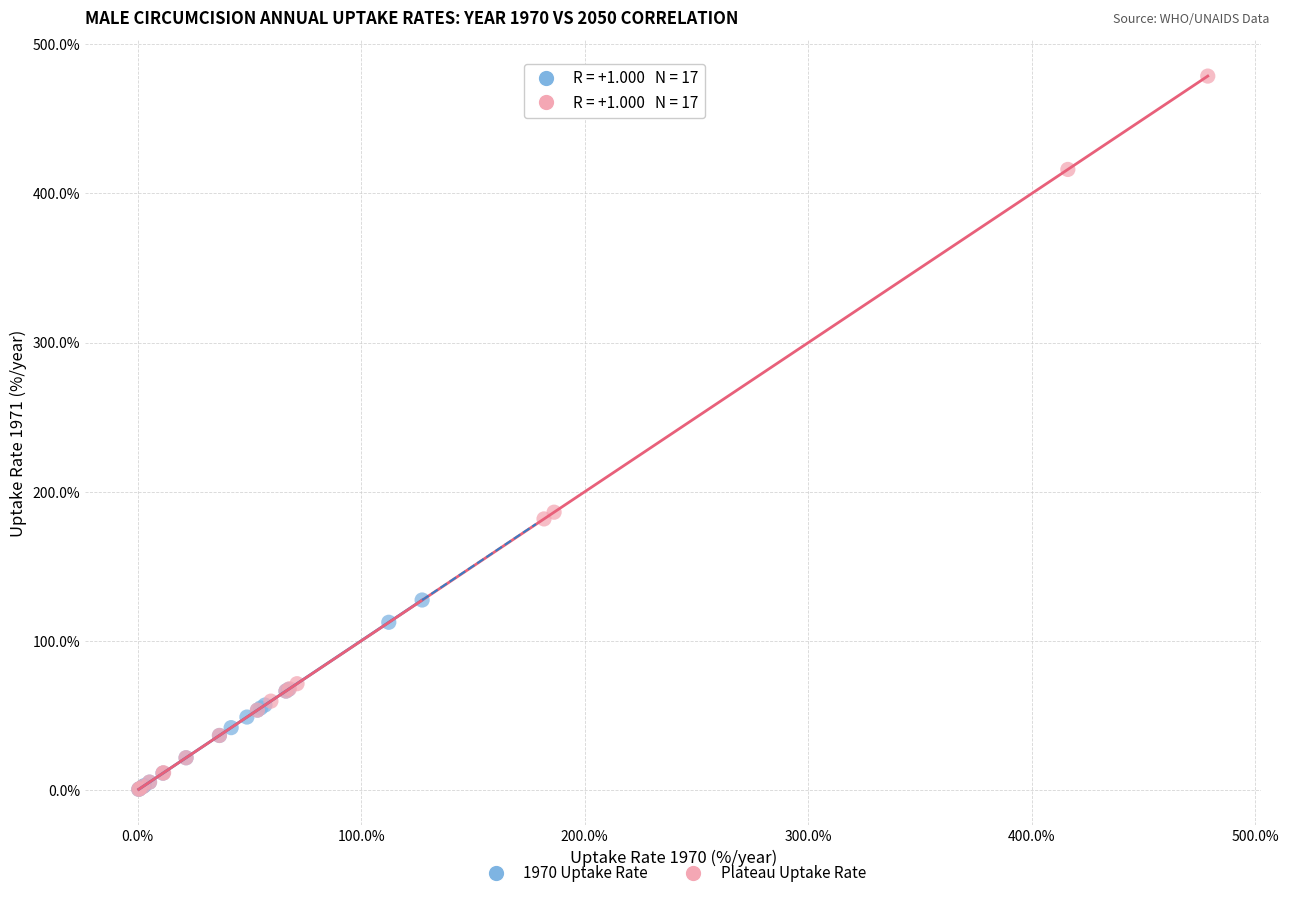

What are all the series names shown in the legend?

1970 Uptake Rate, Plateau Uptake Rate